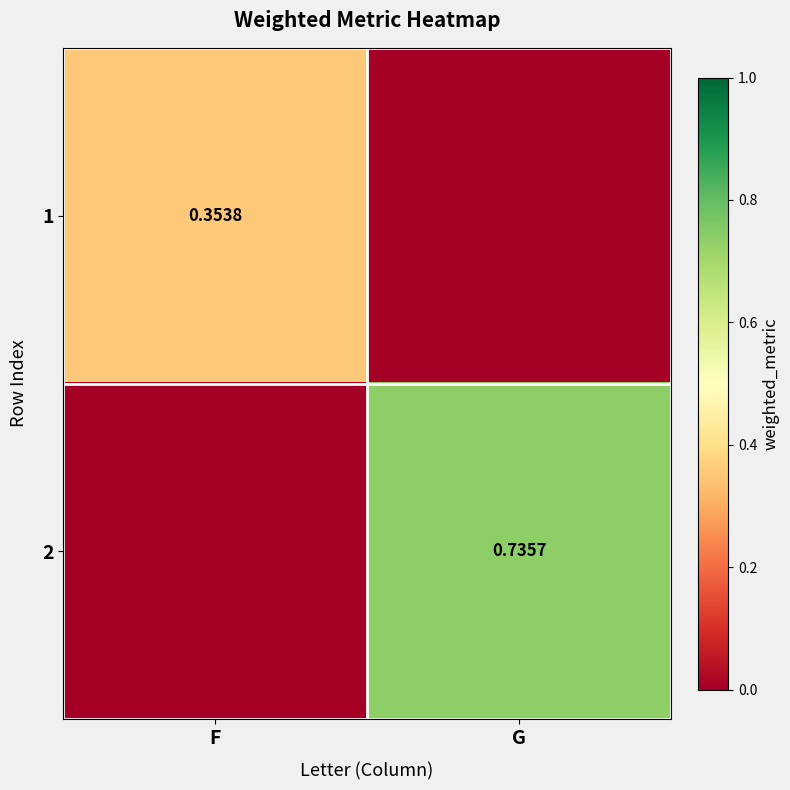

Is it true that 1 equals 0.5 at F?

False